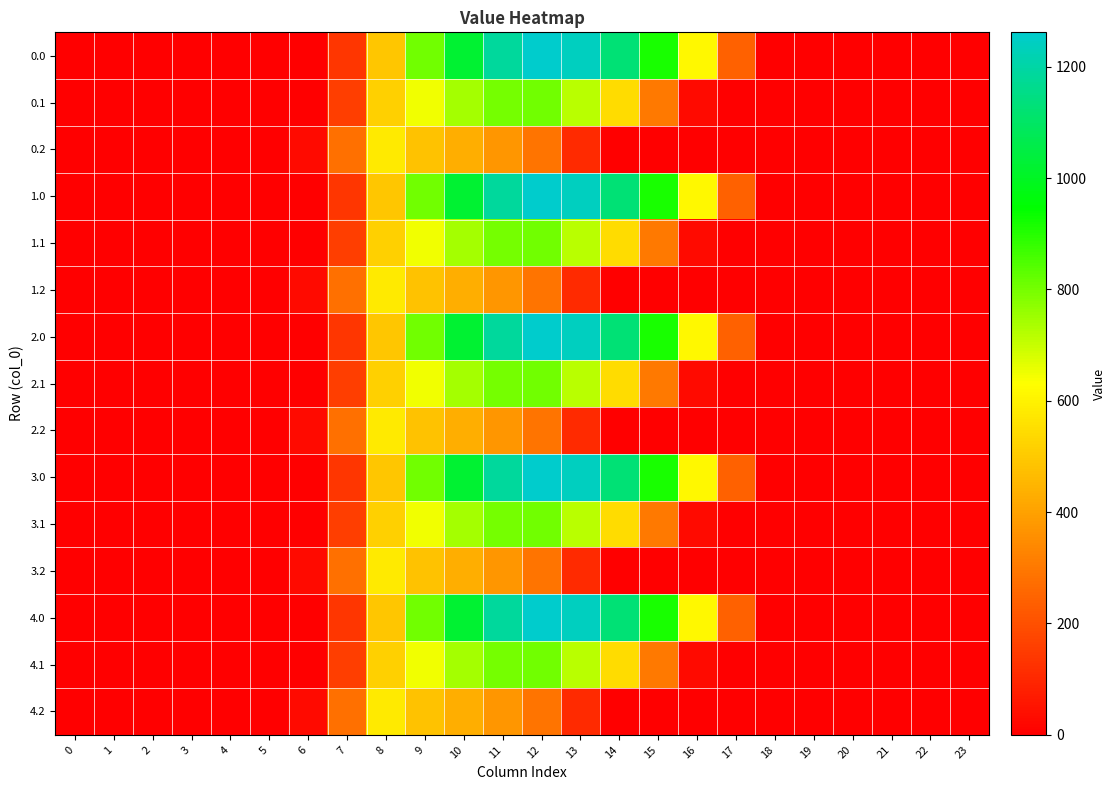

At how many categories does at least one series exceed 851?

6